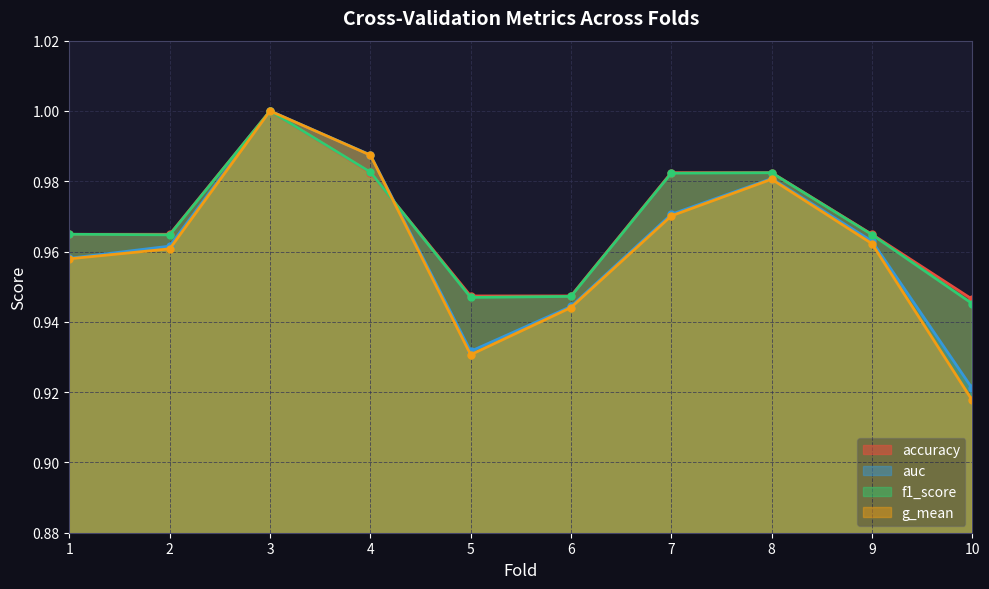

Reading left to right, list all the values displayed in this chart.

accuracy: 1.0	1.0	1.0	1.0	0.9	0.9	1.0	1.0	1.0	0.9
auc: 1.0	1.0	1.0	1.0	0.9	0.9	1.0	1.0	1.0	0.9
f1_score: 1.0	1.0	1.0	1.0	0.9	0.9	1.0	1.0	1.0	0.9
g_mean: 1.0	1.0	1.0	1.0	0.9	0.9	1.0	1.0	1.0	0.9